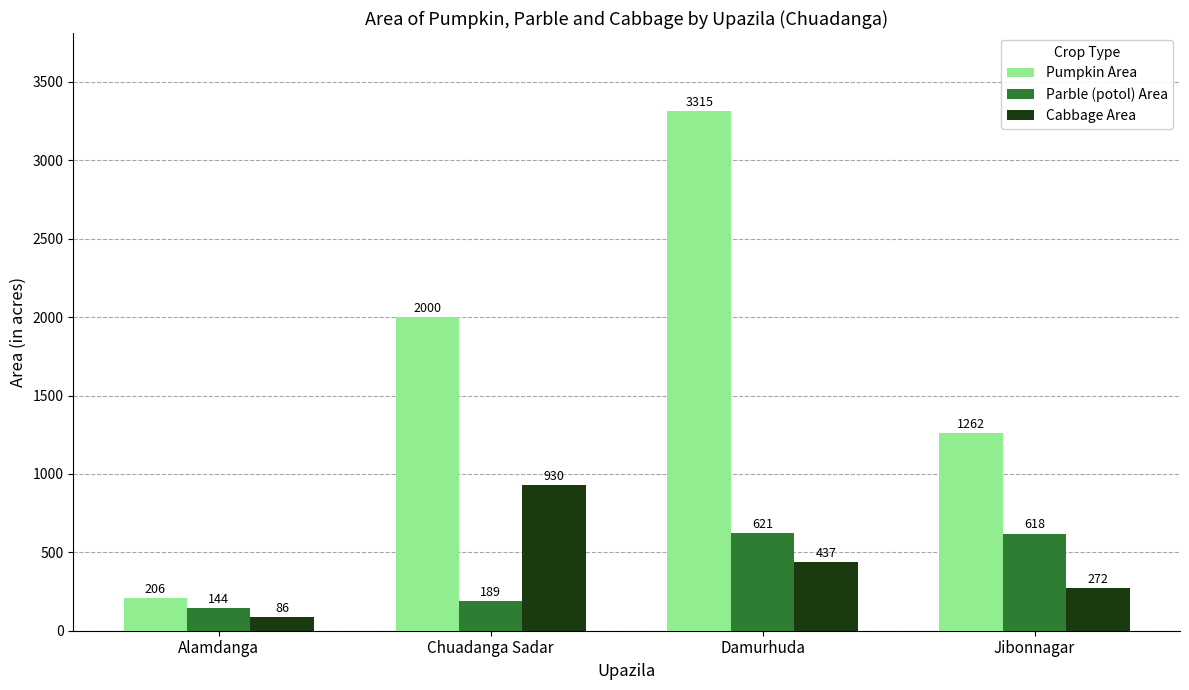

Are the bars grouped side by side (vs. stacked)?

Yes